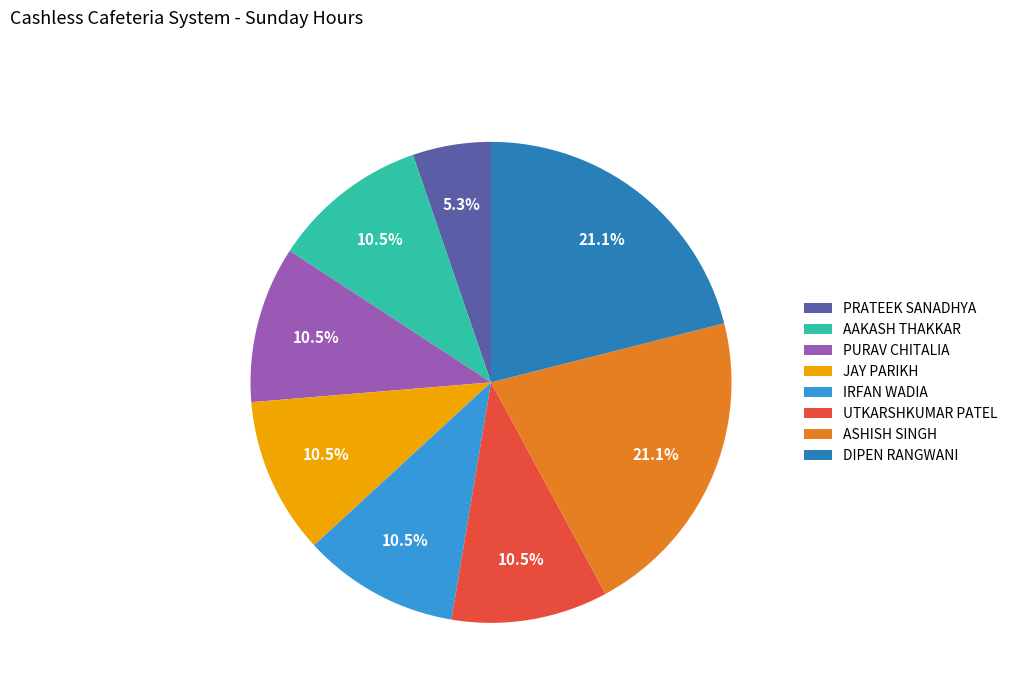

Which slice is the smallest?

PRATEEK SANADHYA